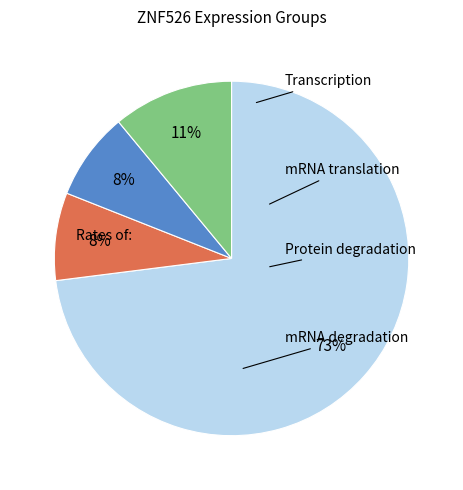

Is there any slice that represents more than half of the pie?

Yes